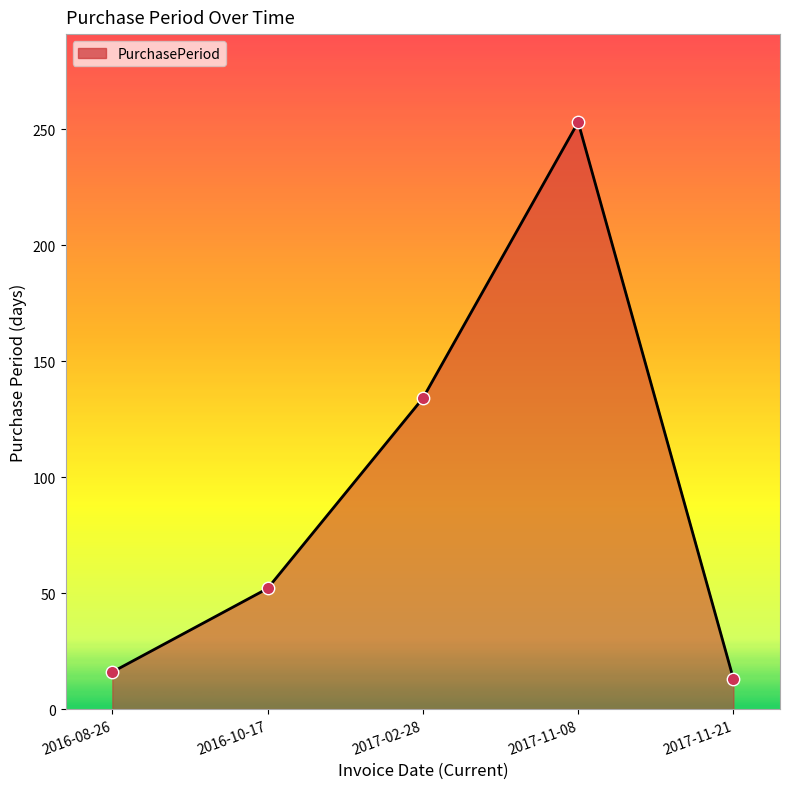

What is the change in value from 2016-10-17 to 2017-02-28?

+82